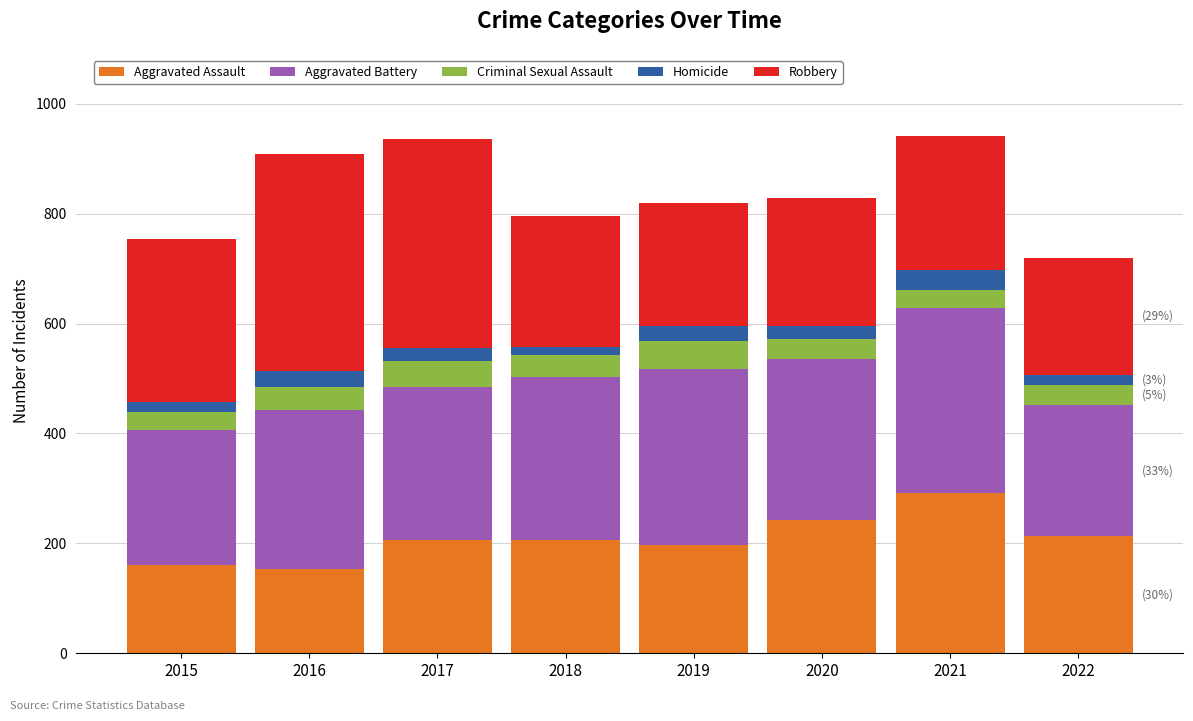

Are the bars grouped side by side (vs. stacked)?

No